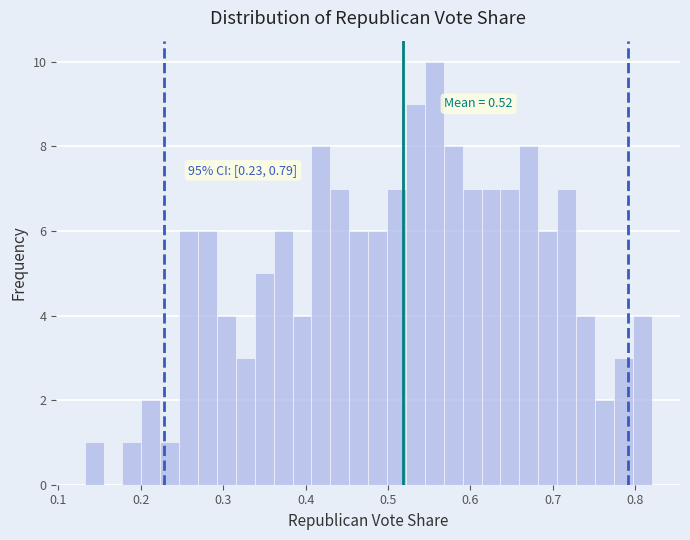

Read against the x-axis, roughly where is the centre of the tallest bar?

0.56